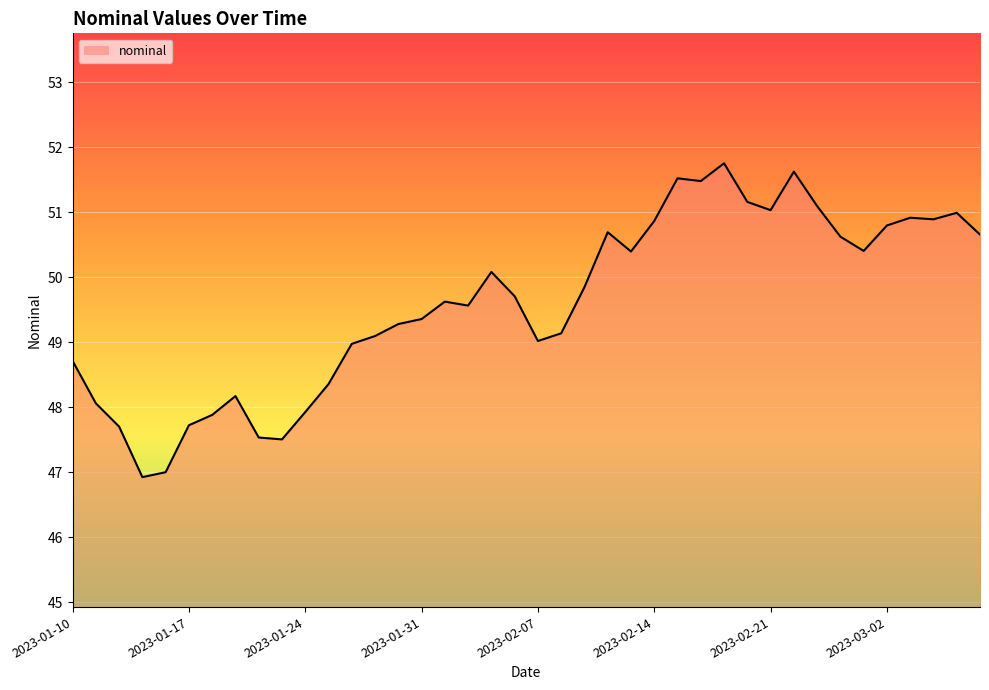

Reading left to right, transcribe all the data shown in this chart.

48.7	48.1	47.7	46.9	47.0	47.7	47.9	48.2	47.5	47.5	47.9	48.4	49.0	49.1	49.3	49.4	49.6	49.6	50.1	49.7	49.0	49.1	49.8	50.7	50.4	50.9	51.5	51.5	51.8	51.2	51.0	51.6	51.1	50.6	50.4	50.8	50.9	50.9	51.0	50.7